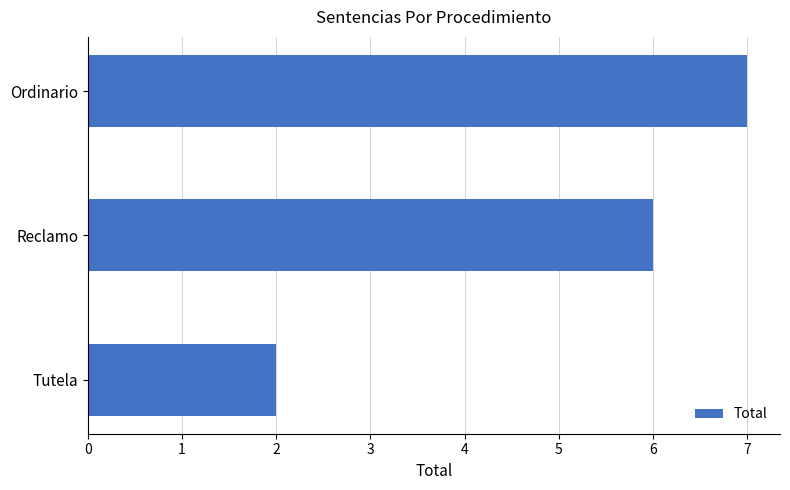

What value does the data have at Reclamo?

6